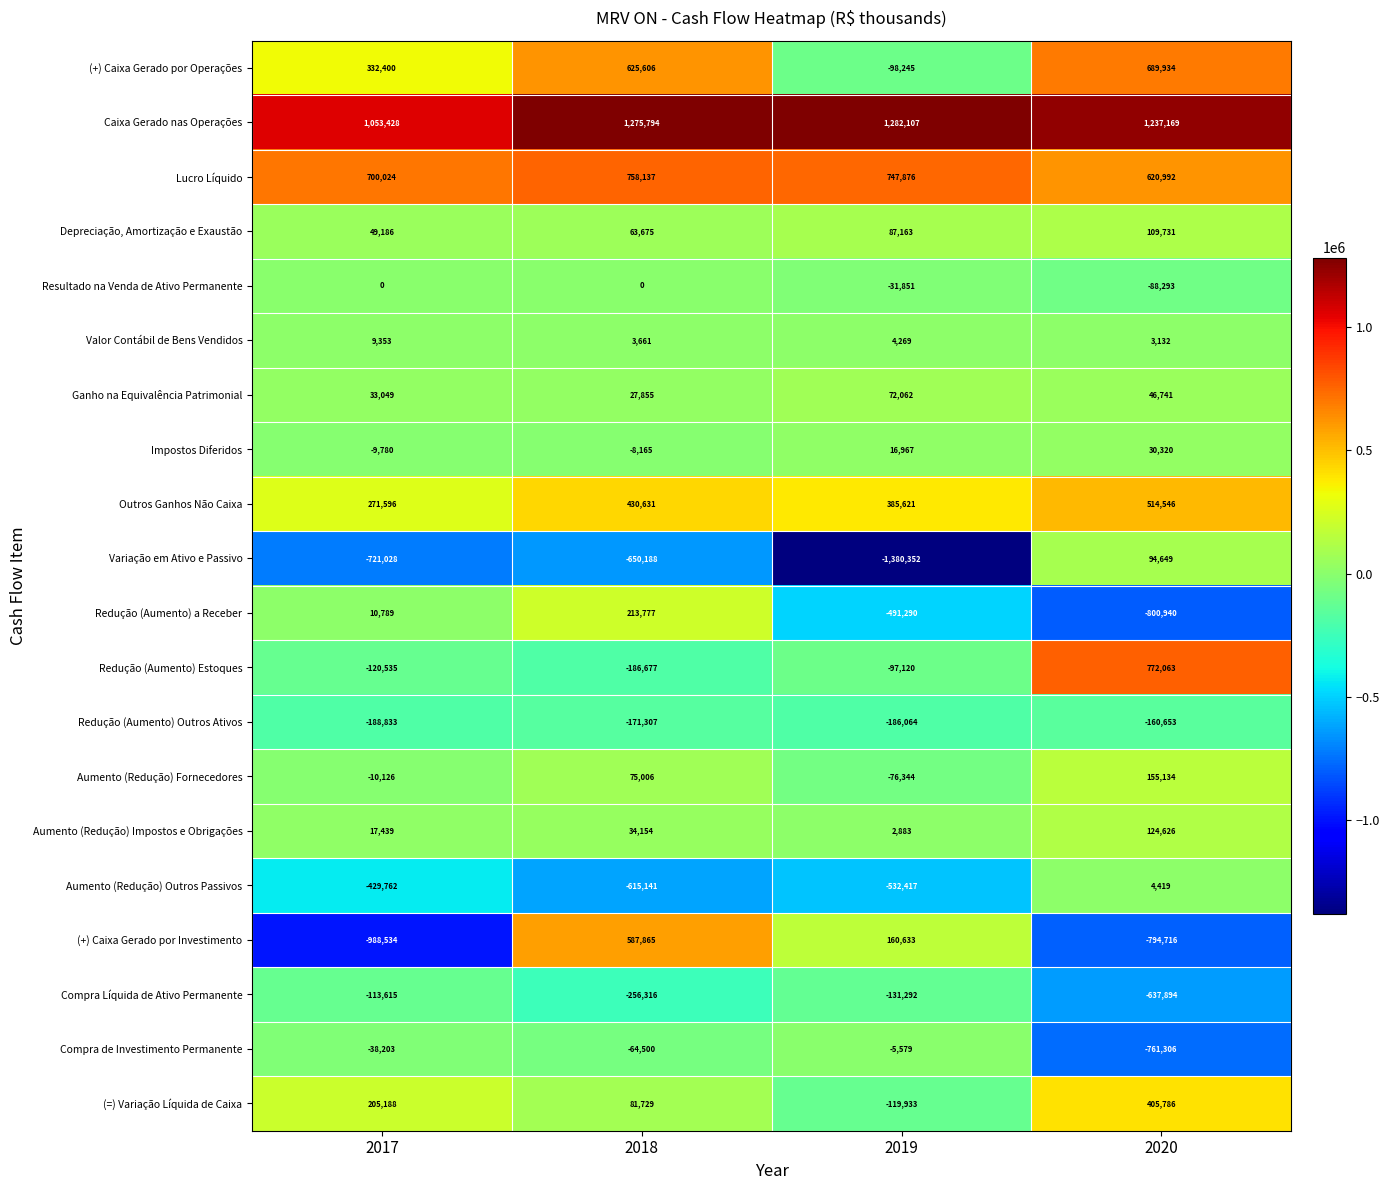

What is the minimum value shown in the chart?

-1380352